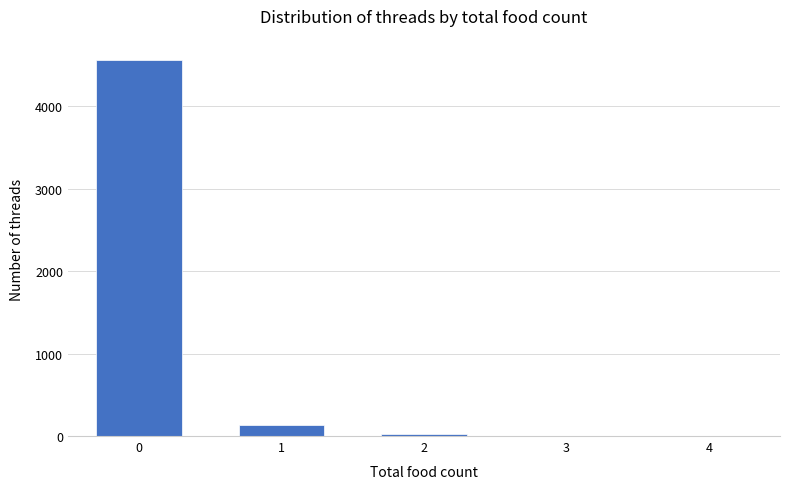

What is the maximum value shown in the chart?

4561